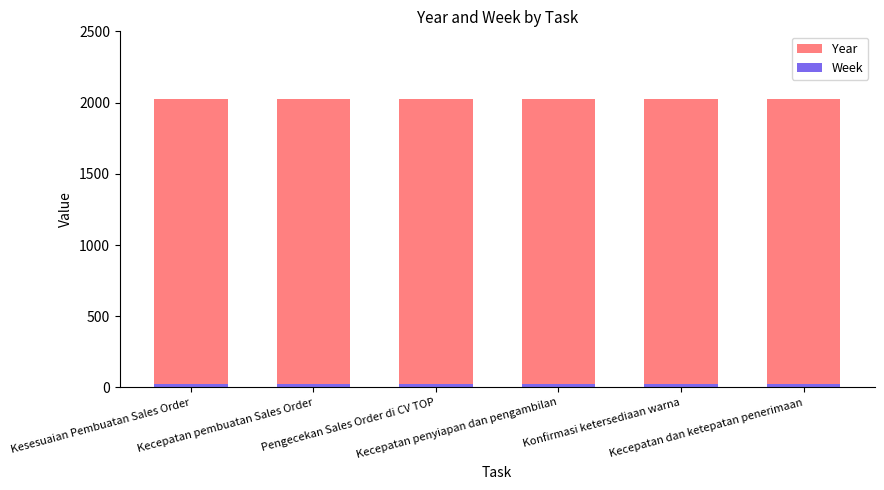

What is the smallest value displayed?

27